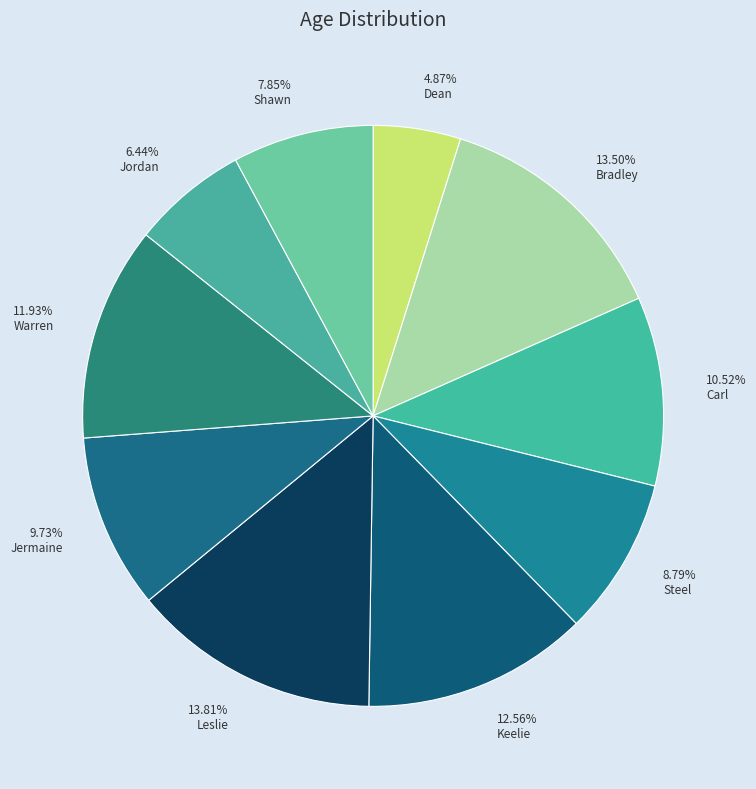

Does any single category account for the majority?

No